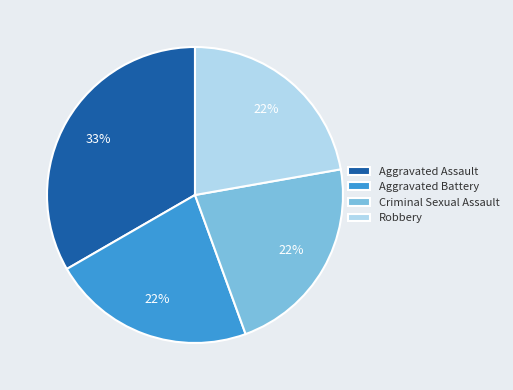

Is there any slice that represents more than half of the pie?

No